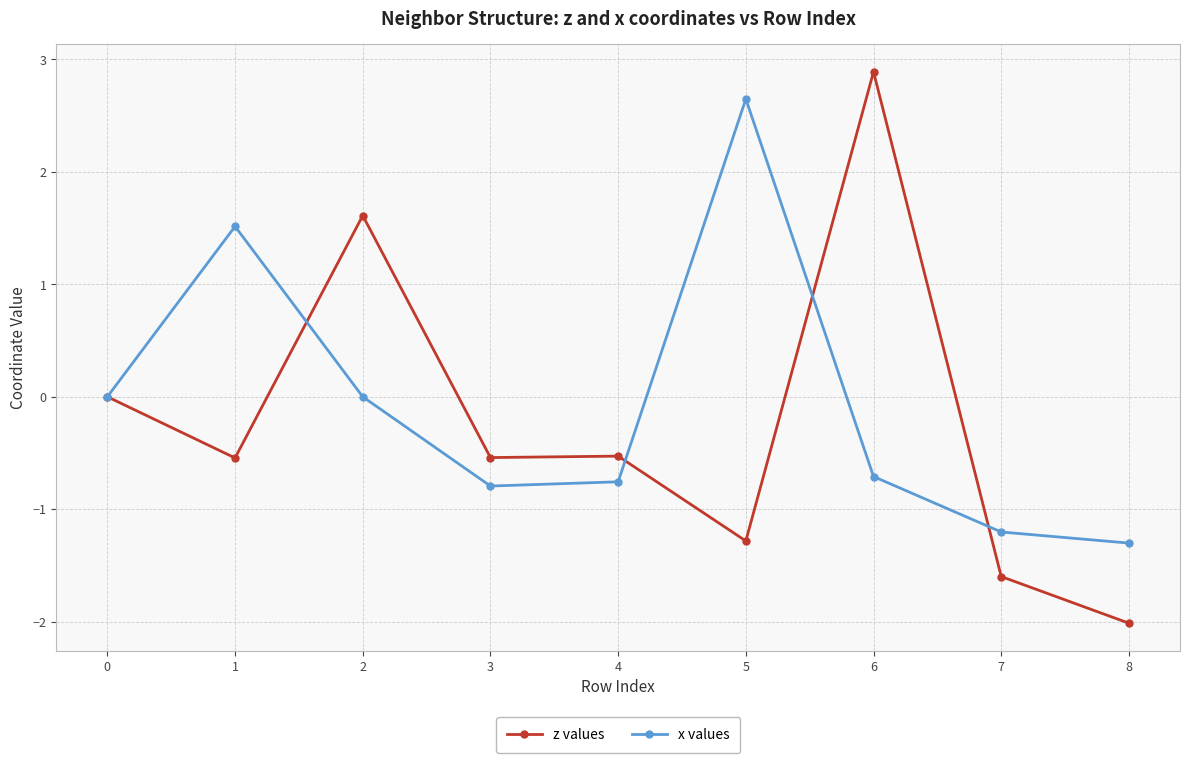

Which series has the largest range (max minus min)?

z values